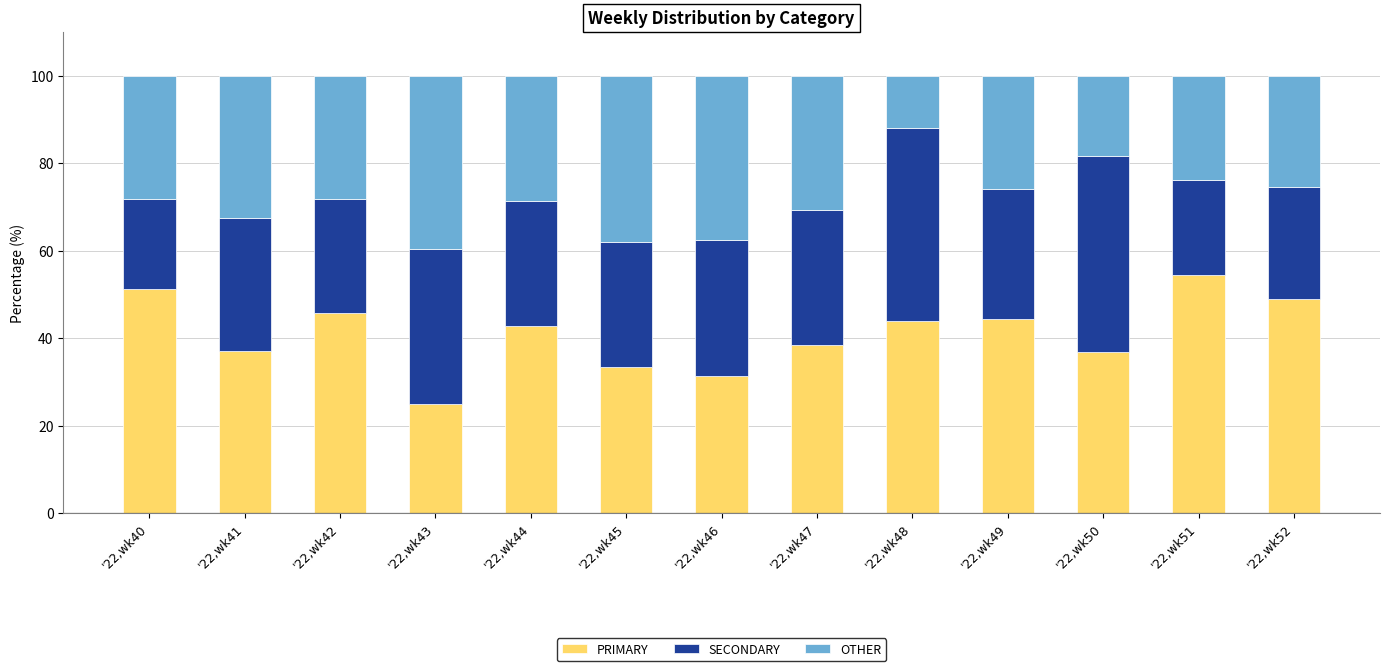

What is the difference between the PRIMARY values at '22,wk41 and '22,wk52?

12.0